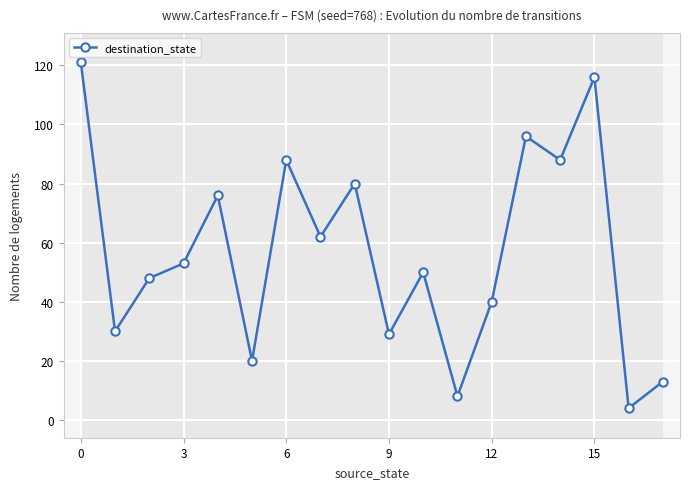

What is the ratio of the value at 15 to the value at 8?

1.4